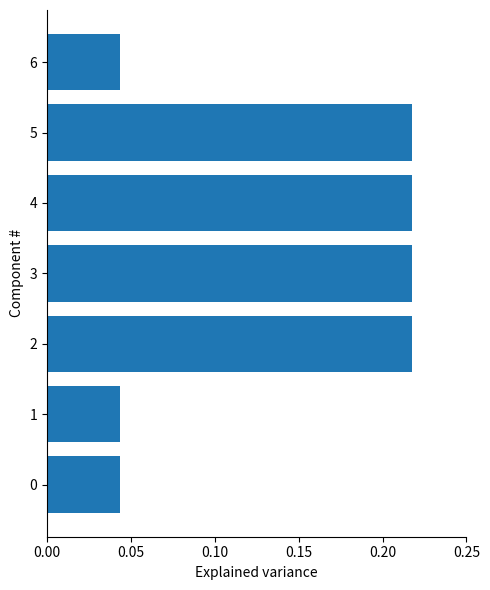

Which has a higher value, 6 or 4?

4